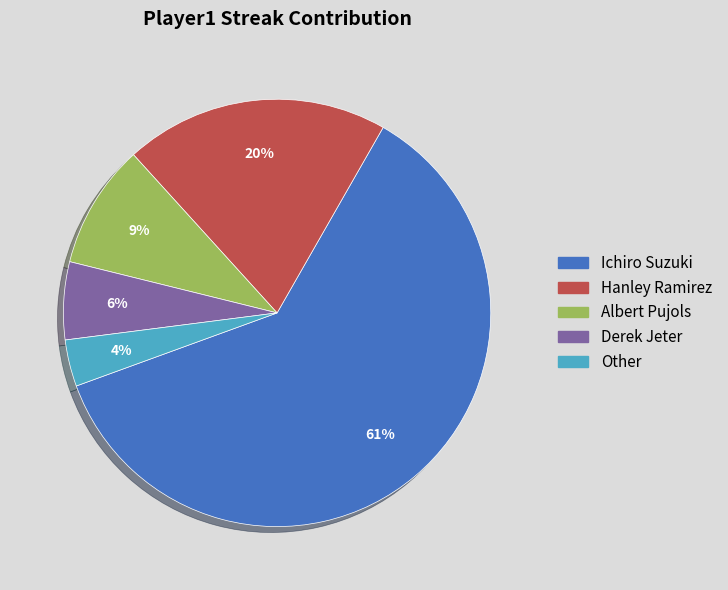

To the nearest percent, what percentage of the pie is Ichiro Suzuki?

61%